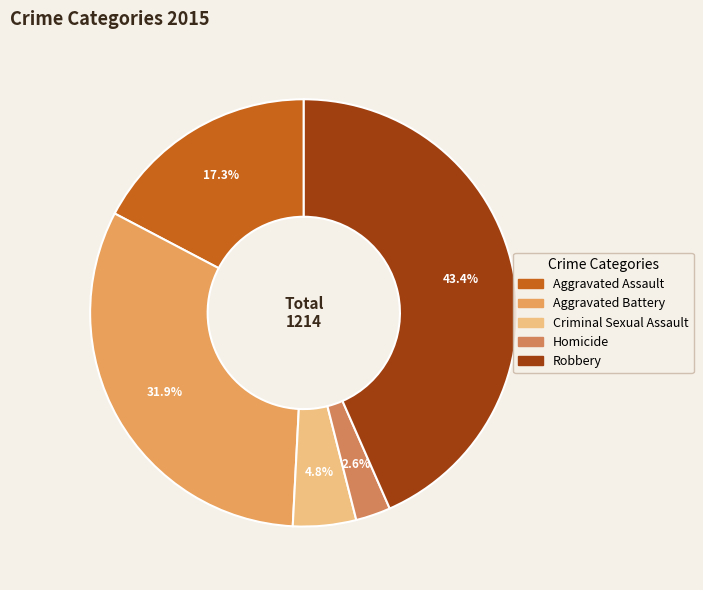

What is the change in value from Aggravated Assault to Robbery?

+317